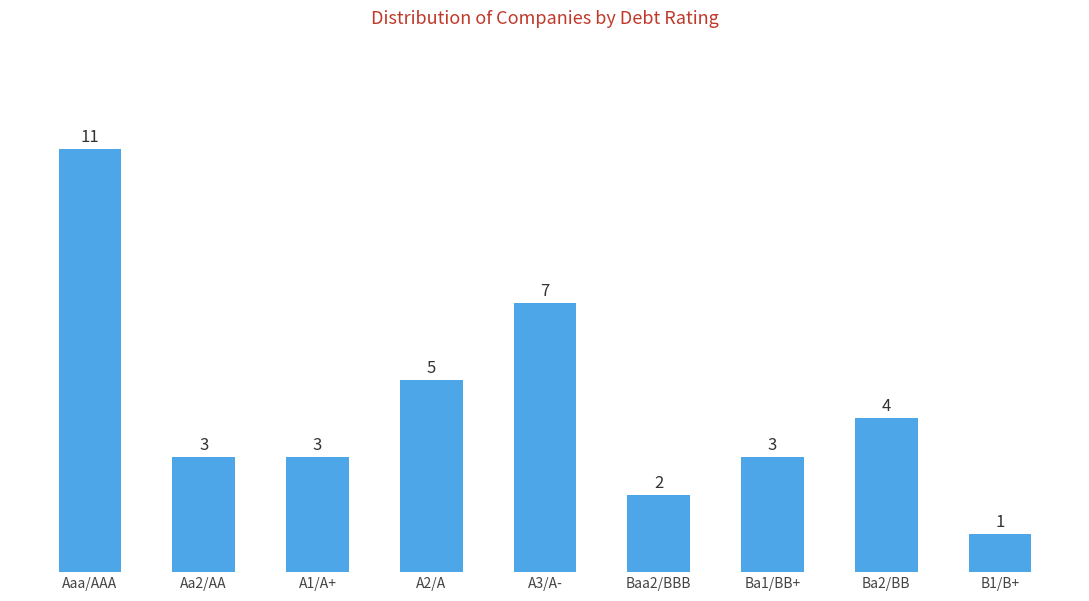

What position from the right is A3/A-?

5